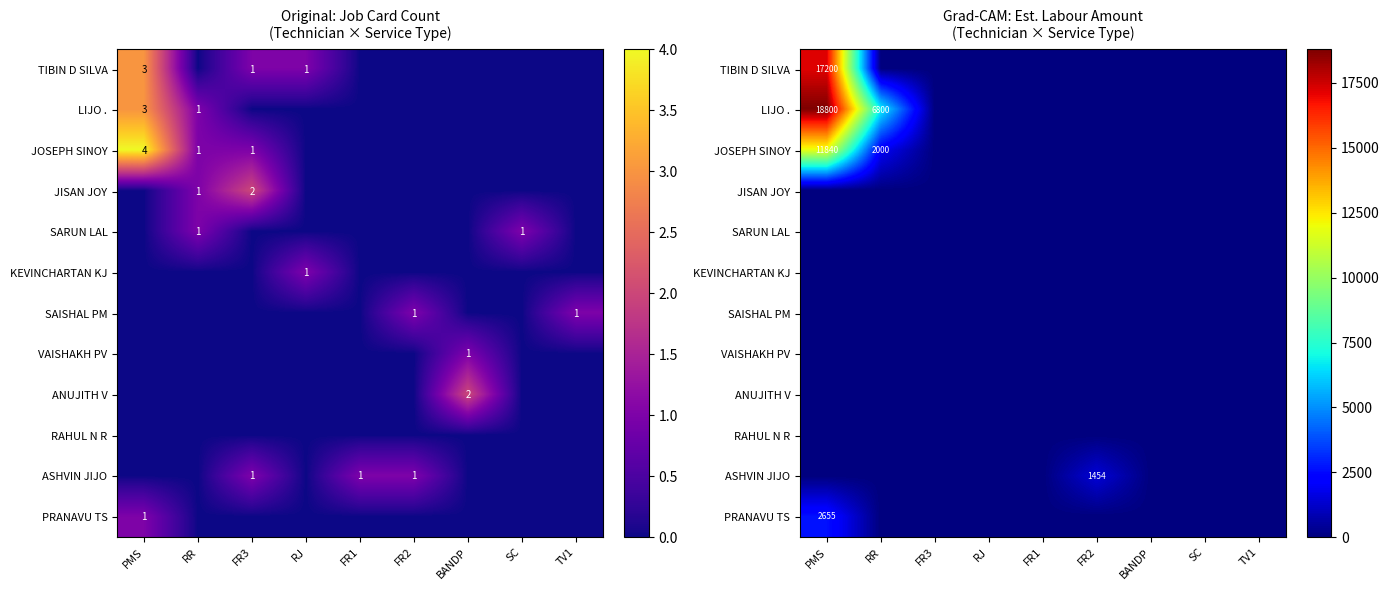

Rank the series by their maximum value, from highest to lowest.

LIJO ., TIBIN D SILVA, JOSEPH SINOY, PRANAVU TS, ASHVIN JIJO, JISAN JOY, SARUN LAL, KEVINCHARTAN KJ, SAISHAL PM, VAISHAKH PV, ANUJITH V, RAHUL N R